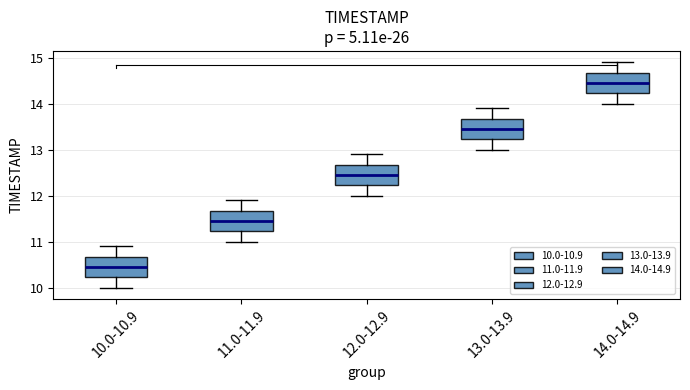

Reading left to right, transcribe this box plot: for each box, give where its median line is, the range the box spans, and where its two whiskers end, as read against the y-axis. The values are not printed on the chart, so give them approximately, as read against the axis.

10.0-10.9: median 10.5, box 10.2 to 10.7, whiskers 10.0 to 10.9
11.0-11.9: median 11.5, box 11.2 to 11.7, whiskers 11.0 to 11.9
12.0-12.9: median 12.5, box 12.2 to 12.7, whiskers 12.0 to 12.9
13.0-13.9: median 13.5, box 13.2 to 13.7, whiskers 13.0 to 13.9
14.0-14.9: median 14.5, box 14.2 to 14.7, whiskers 14.0 to 14.9